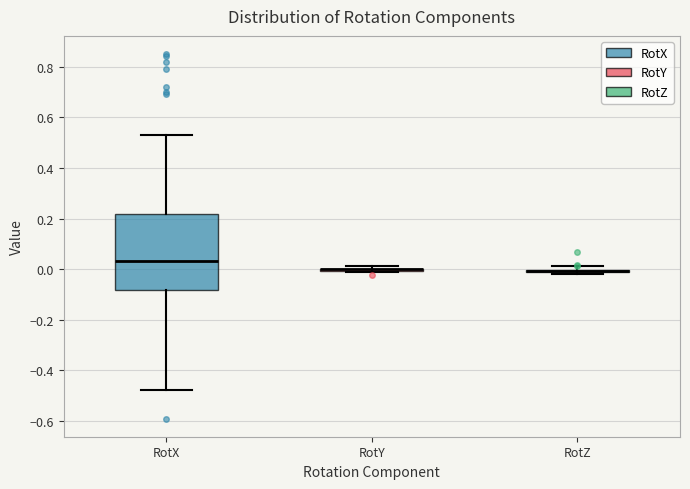

Which box is the tallest, from its lower edge to its upper edge?

RotX